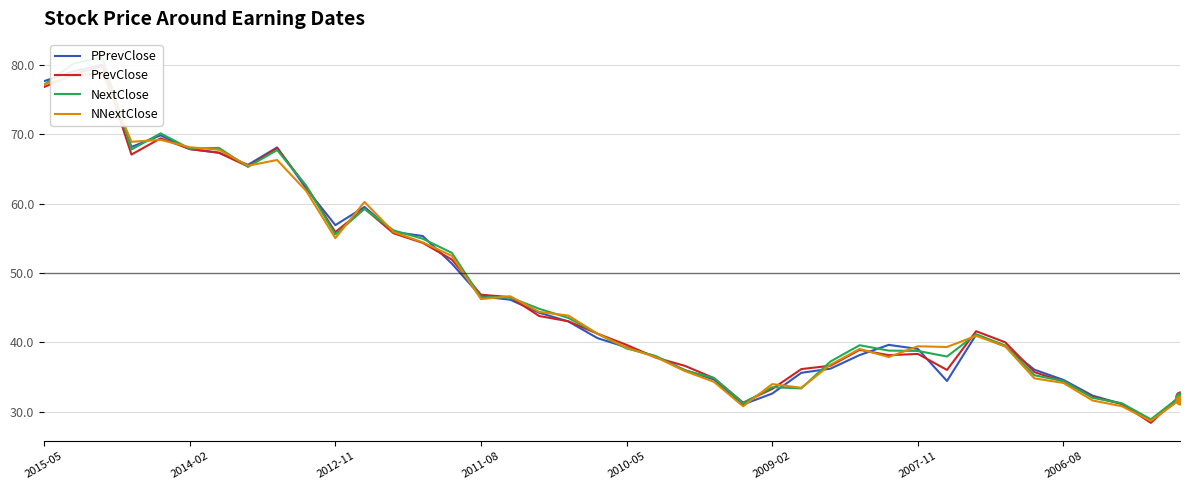

What is the total value across all series at 33?

158.5